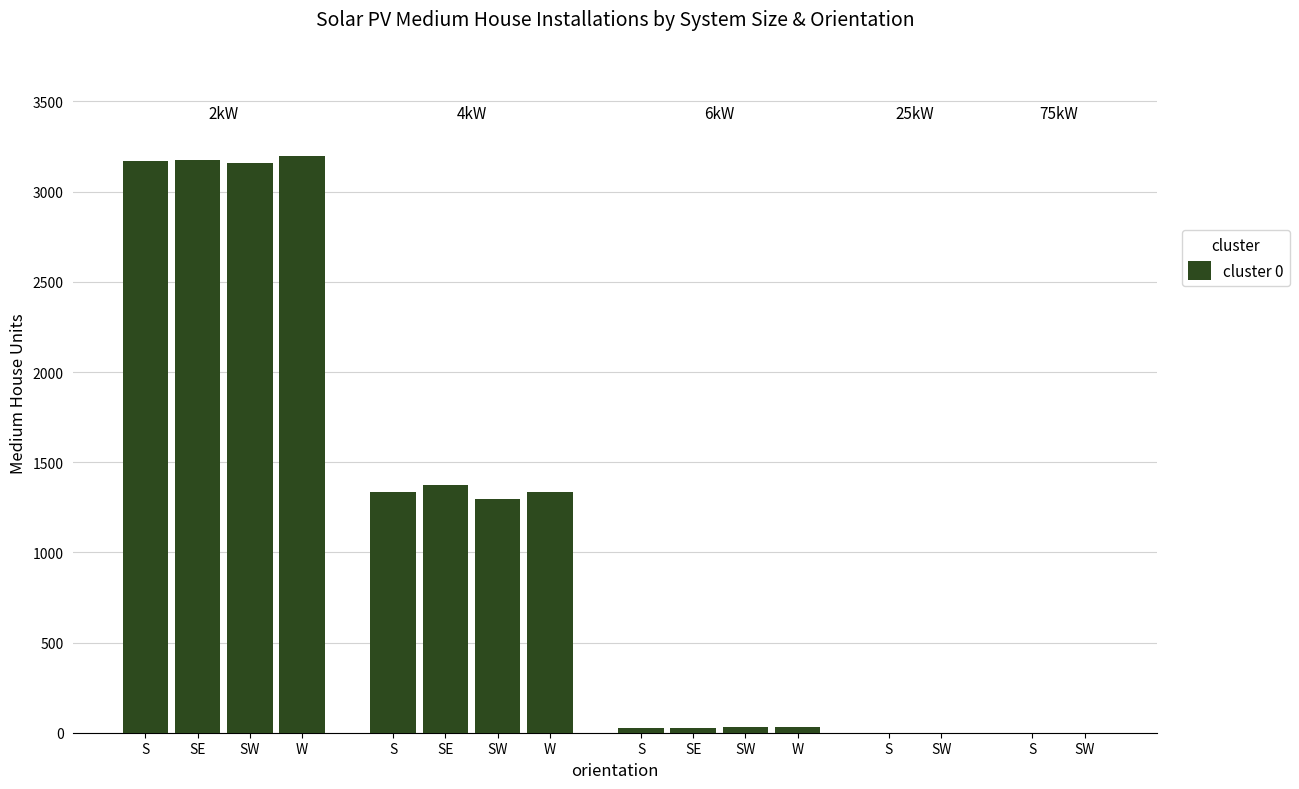

Approximately how many times larger is the value at SW compared to S?

2.4